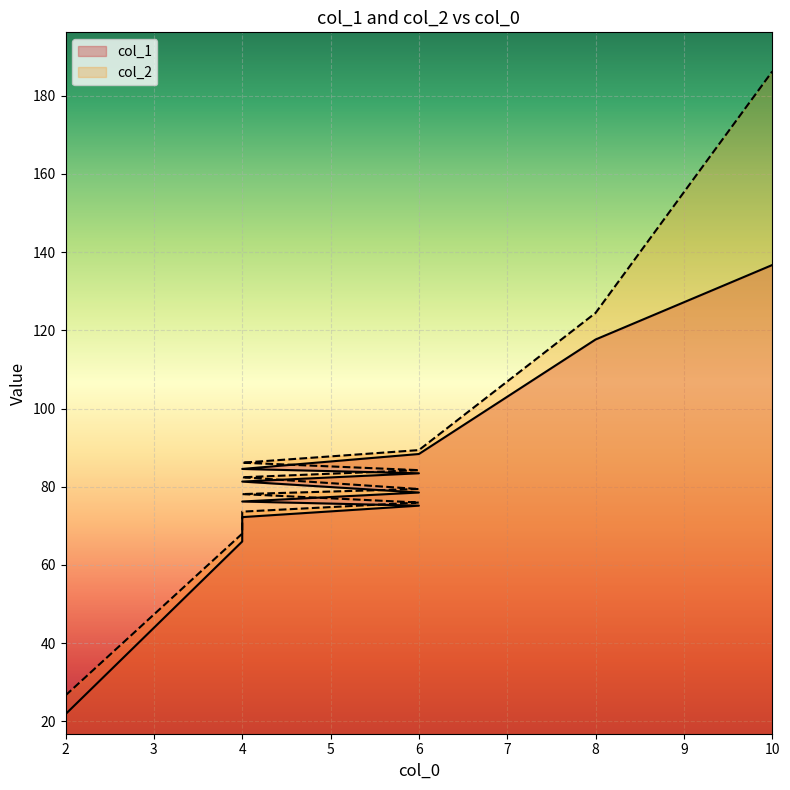

True or false: col_2 has more than 0 interior local peaks.

False